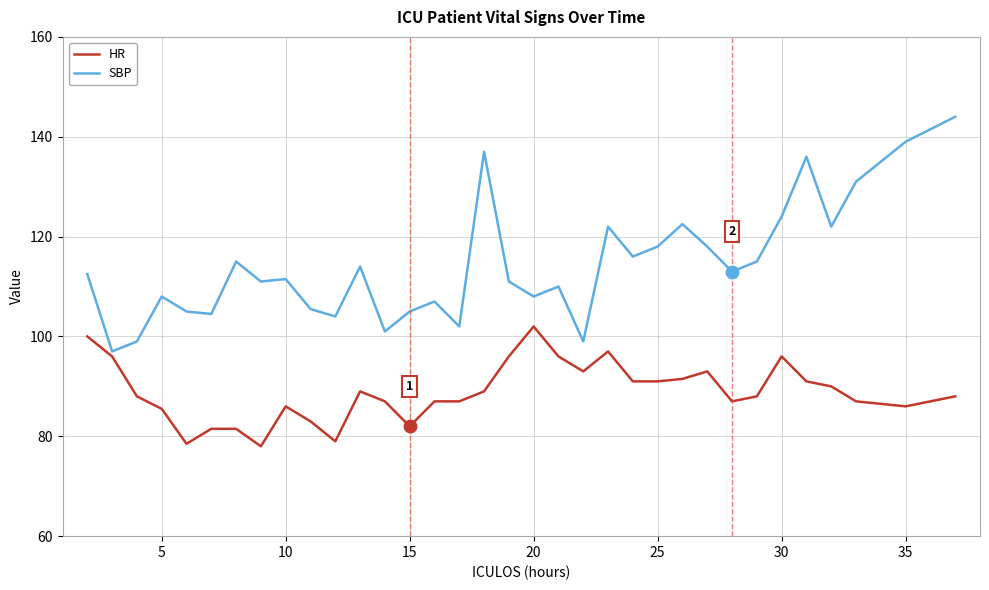

Which series has the largest total across all categories?

SBP